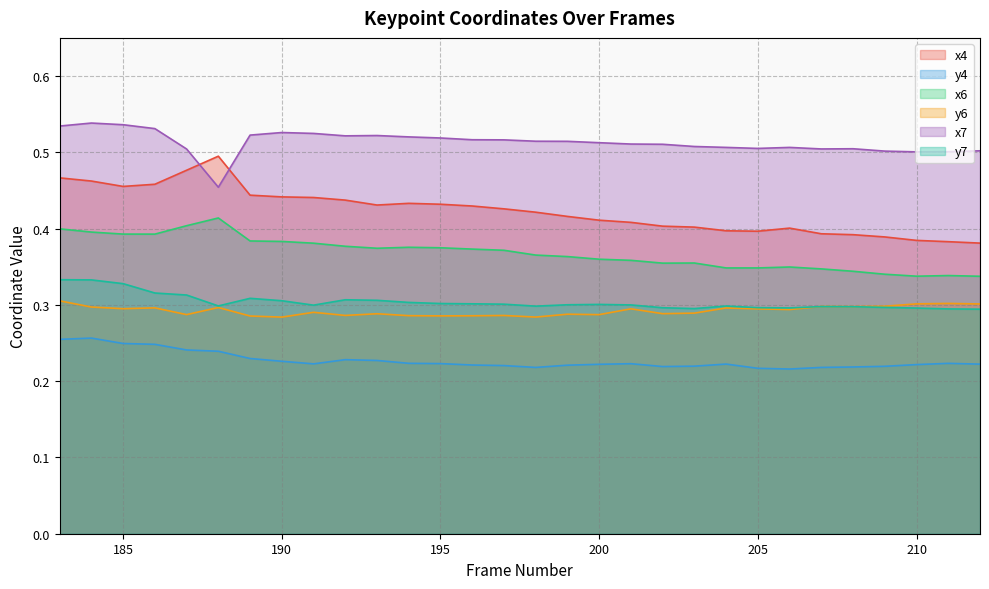

Reading right to left, extract all data points from this chart.

x4: 0.4	0.4	0.4	0.4	0.4	0.4	0.4	0.4	0.4	0.4	0.4	0.4	0.4	0.4	0.4	0.4	0.4	0.4	0.4	0.4	0.4	0.4	0.4	0.4	0.5	0.5	0.5	0.5	0.5	0.5
y4: 0.2	0.2	0.2	0.2	0.2	0.2	0.2	0.2	0.2	0.2	0.2	0.2	0.2	0.2	0.2	0.2	0.2	0.2	0.2	0.2	0.2	0.2	0.2	0.2	0.2	0.2	0.2	0.2	0.3	0.3
x6: 0.3	0.3	0.3	0.3	0.3	0.3	0.3	0.3	0.3	0.4	0.4	0.4	0.4	0.4	0.4	0.4	0.4	0.4	0.4	0.4	0.4	0.4	0.4	0.4	0.4	0.4	0.4	0.4	0.4	0.4
y6: 0.3	0.3	0.3	0.3	0.3	0.3	0.3	0.3	0.3	0.3	0.3	0.3	0.3	0.3	0.3	0.3	0.3	0.3	0.3	0.3	0.3	0.3	0.3	0.3	0.3	0.3	0.3	0.3	0.3	0.3
x7: 0.5	0.5	0.5	0.5	0.5	0.5	0.5	0.5	0.5	0.5	0.5	0.5	0.5	0.5	0.5	0.5	0.5	0.5	0.5	0.5	0.5	0.5	0.5	0.5	0.5	0.5	0.5	0.5	0.5	0.5
y7: 0.3	0.3	0.3	0.3	0.3	0.3	0.3	0.3	0.3	0.3	0.3	0.3	0.3	0.3	0.3	0.3	0.3	0.3	0.3	0.3	0.3	0.3	0.3	0.3	0.3	0.3	0.3	0.3	0.3	0.3